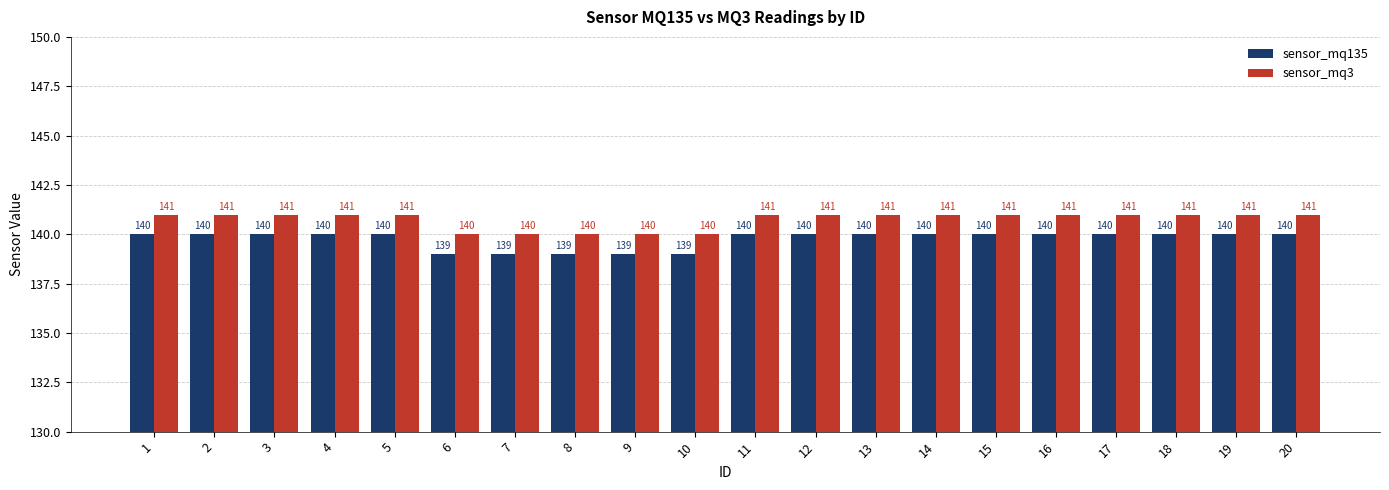

The value of sensor_mq3 at 18 is 141. True or false?

True